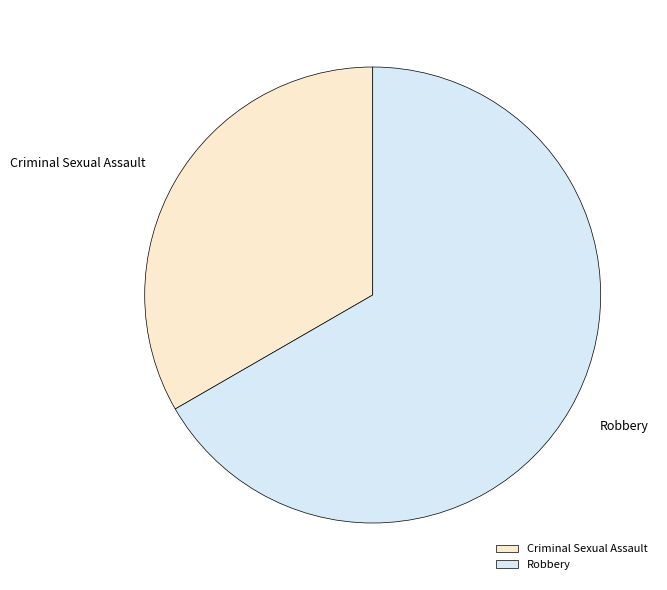

Is it true that Robbery is 67% of the pie?

True